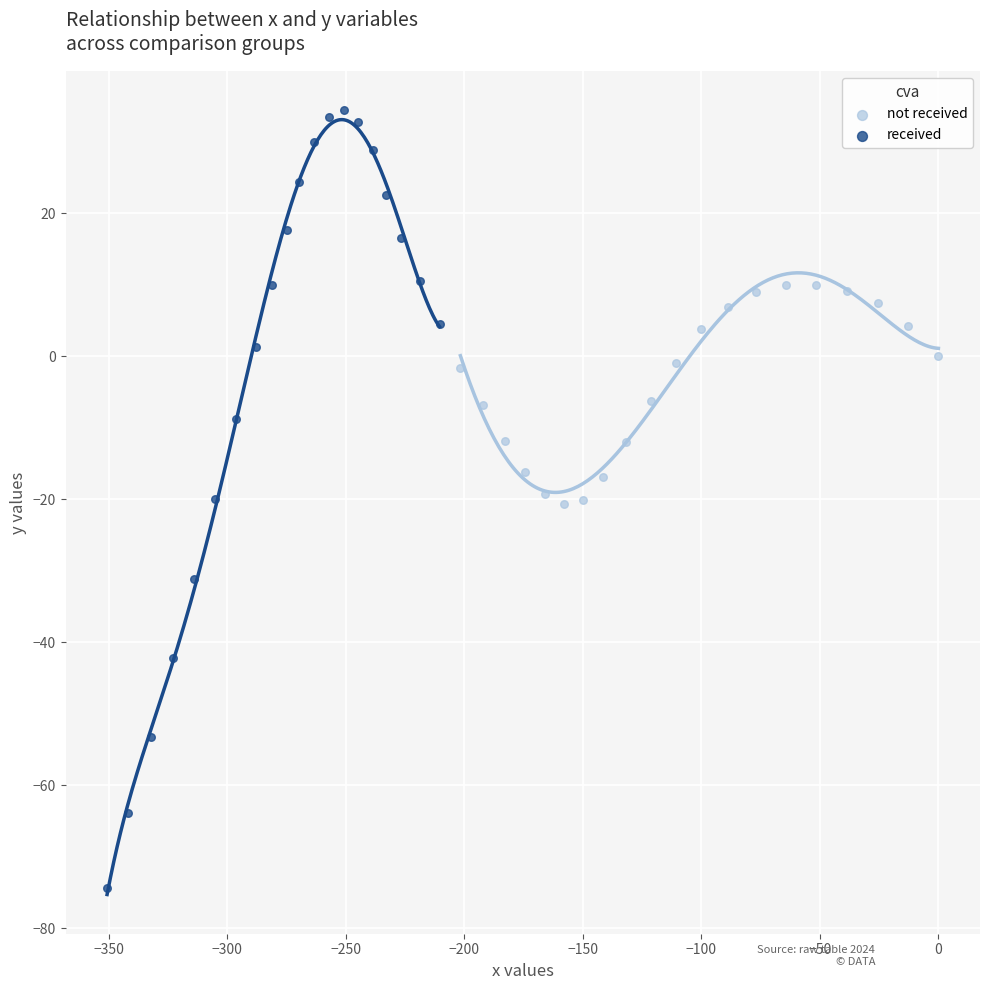

Which series has the widest spread of Y values?

received